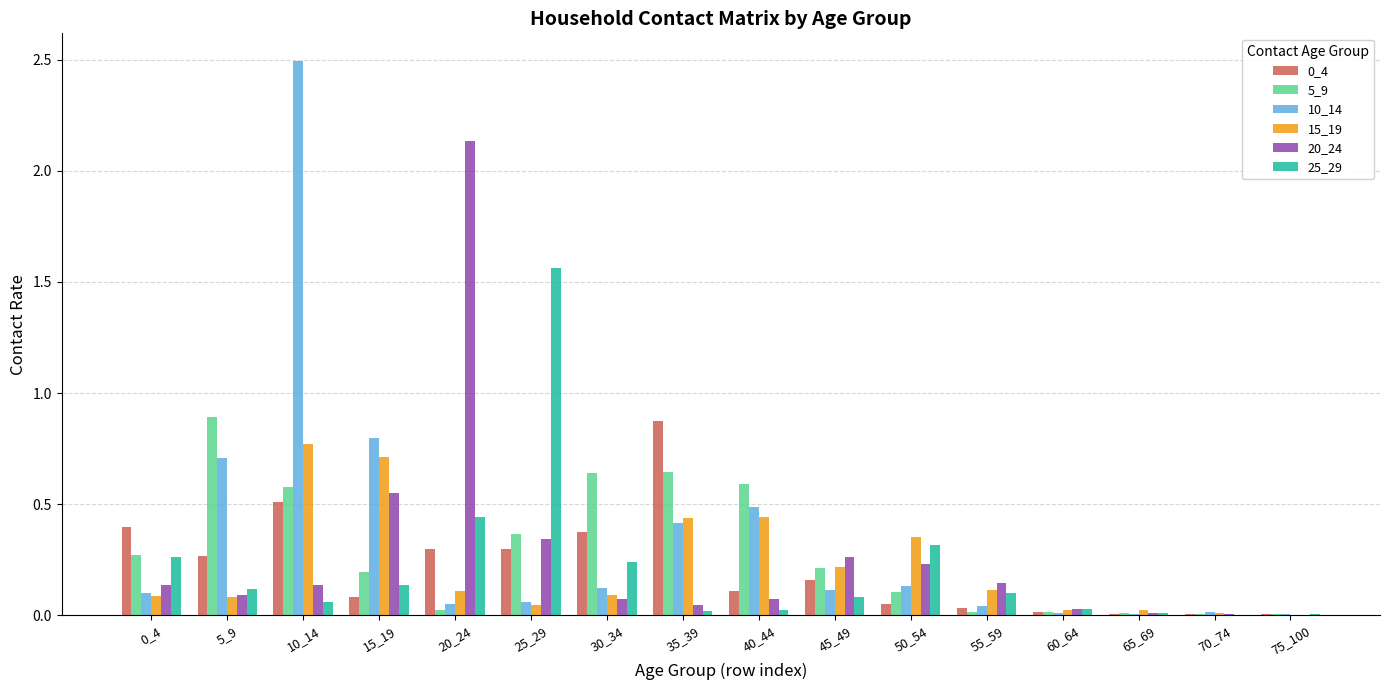

The 25_29 series shows 0.1 at 45_49. True or false?

True